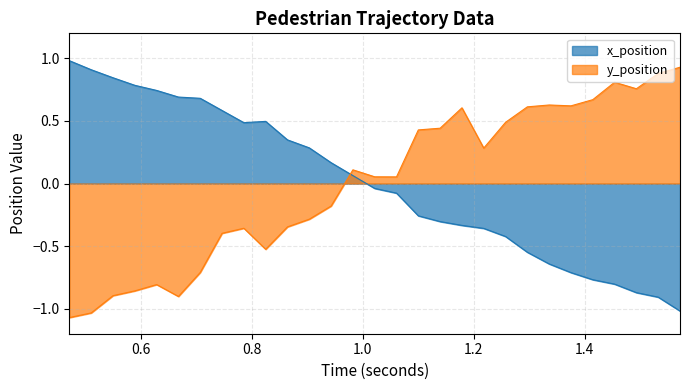

True or false: y_position and x_position cross at least once.

True